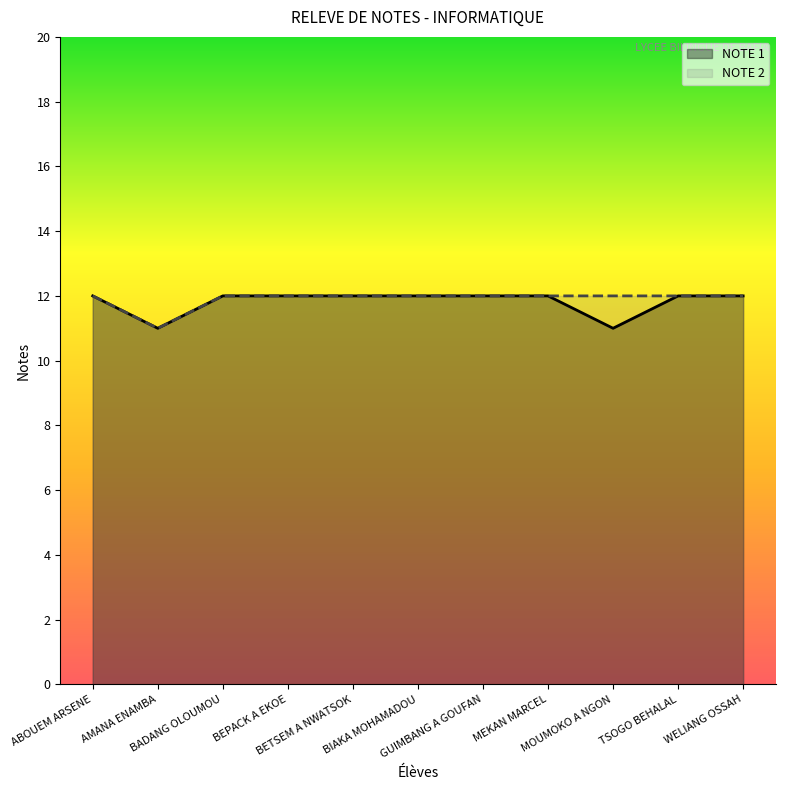

True or false: NOTE 1 and NOTE 2 cross at least once.

False